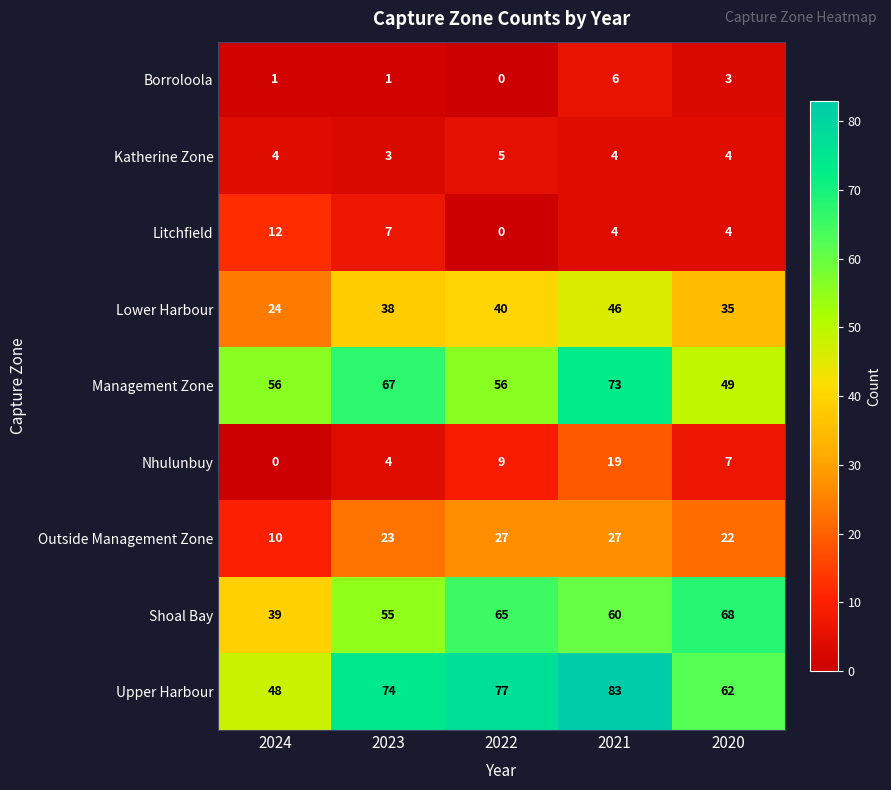

List the labels in order of Upper Harbour value, smallest first.

2024, 2020, 2023, 2022, 2021